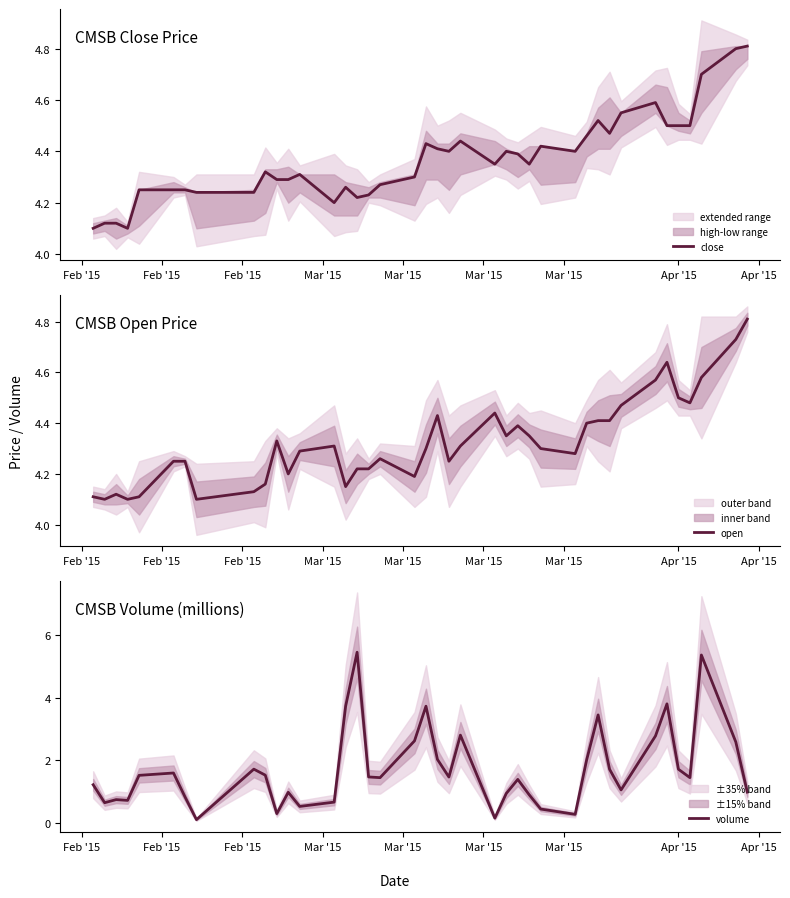

Reading left to right, list all the values displayed in this chart.

close: 4.1	4.1	4.1	4.1	4.2	4.2	4.2	4.2	4.2	4.3	4.3	4.3	4.3	4.2	4.3	4.2	4.2	4.3	4.3	4.4	4.4	4.4	4.4	4.3	4.4	4.4	4.3	4.4	4.4	4.5	4.5	4.5	4.5	4.6	4.5	4.5	4.5	4.7	4.8	4.8
open: 4.1	4.1	4.1	4.1	4.1	4.2	4.2	4.1	4.1	4.2	4.3	4.2	4.3	4.3	4.2	4.2	4.2	4.3	4.2	4.3	4.4	4.2	4.3	4.4	4.3	4.4	4.3	4.3	4.3	4.4	4.4	4.4	4.5	4.6	4.6	4.5	4.5	4.6	4.7	4.8
volume: 1.2	0.7	0.7	0.7	1.5	1.6	0.8	0.1	1.7	1.5	0.3	1.0	0.5	0.7	3.7	5.5	1.5	1.5	2.6	3.7	2.0	1.5	2.8	0.2	0.9	1.4	0.9	0.4	0.3	2.0	3.5	1.7	1.1	2.8	3.8	1.7	1.5	5.4	2.6	1.0